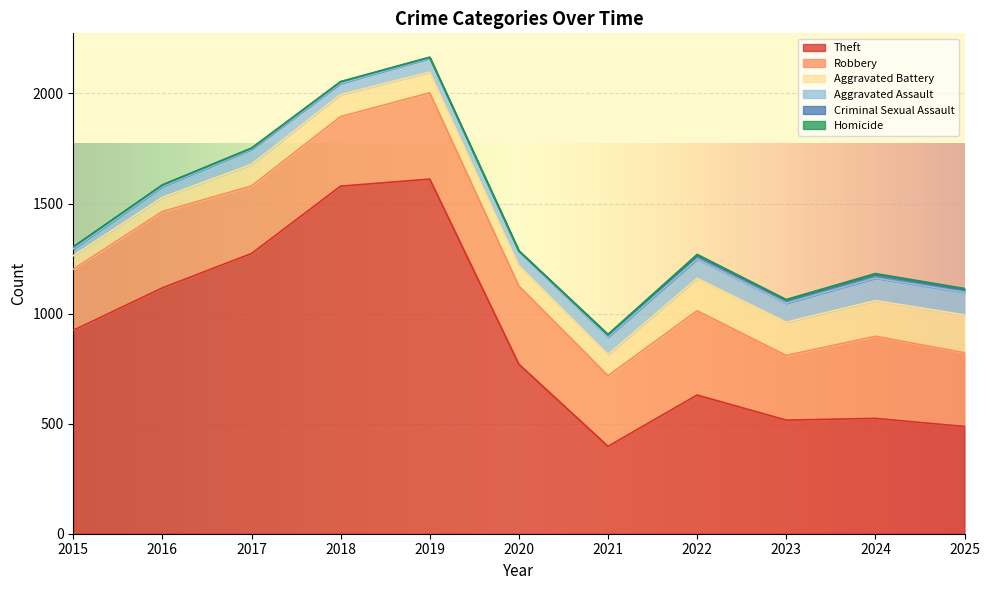

Reading left to right, list all the values displayed in this chart.

Theft: 2015=924	2016=1117	2017=1273	2018=1579	2019=1611	2020=770	2021=397	2022=630	2023=516	2024=524	2025=487
Robbery: 2015=278	2016=347	2017=307	2018=316	2019=392	2020=355	2021=321	2022=383	2023=294	2024=373	2025=335
Aggravated Battery: 2015=61	2016=64	2017=98	2018=100	2019=94	2020=93	2021=96	2022=147	2023=151	2024=162	2025=172
Aggravated Assault: 2015=31	2016=49	2017=68	2018=51	2019=63	2020=65	2021=79	2022=88	2023=86	2024=102	2025=103
Criminal Sexual Assault: 2015=9	2016=7	2017=5	2018=7	2019=4	2020=1	2021=10	2022=17	2023=15	2024=18	2025=13
Homicide: 2015=0	2016=1	2017=1	2018=1	2019=1	2020=2	2021=3	2022=4	2023=2	2024=3	2025=4